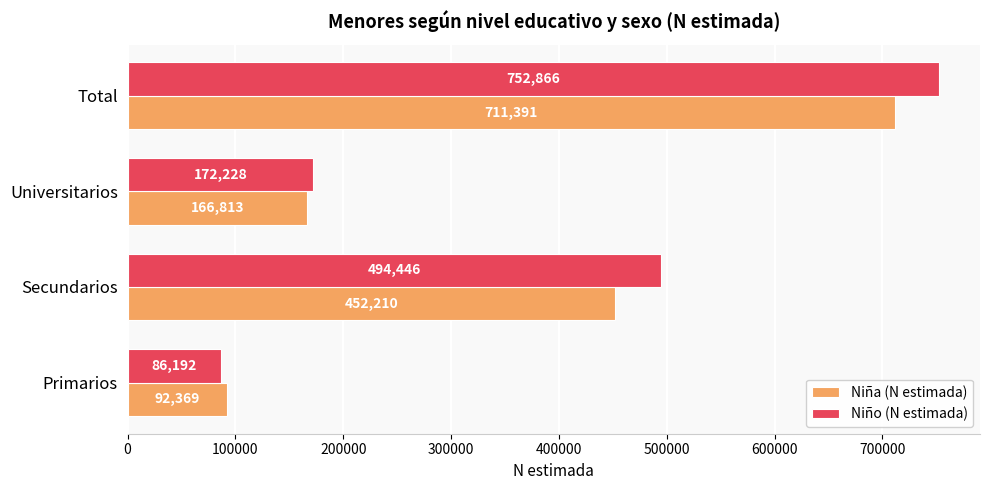

At which label does Niño (N estimada) reach its peak?

Total